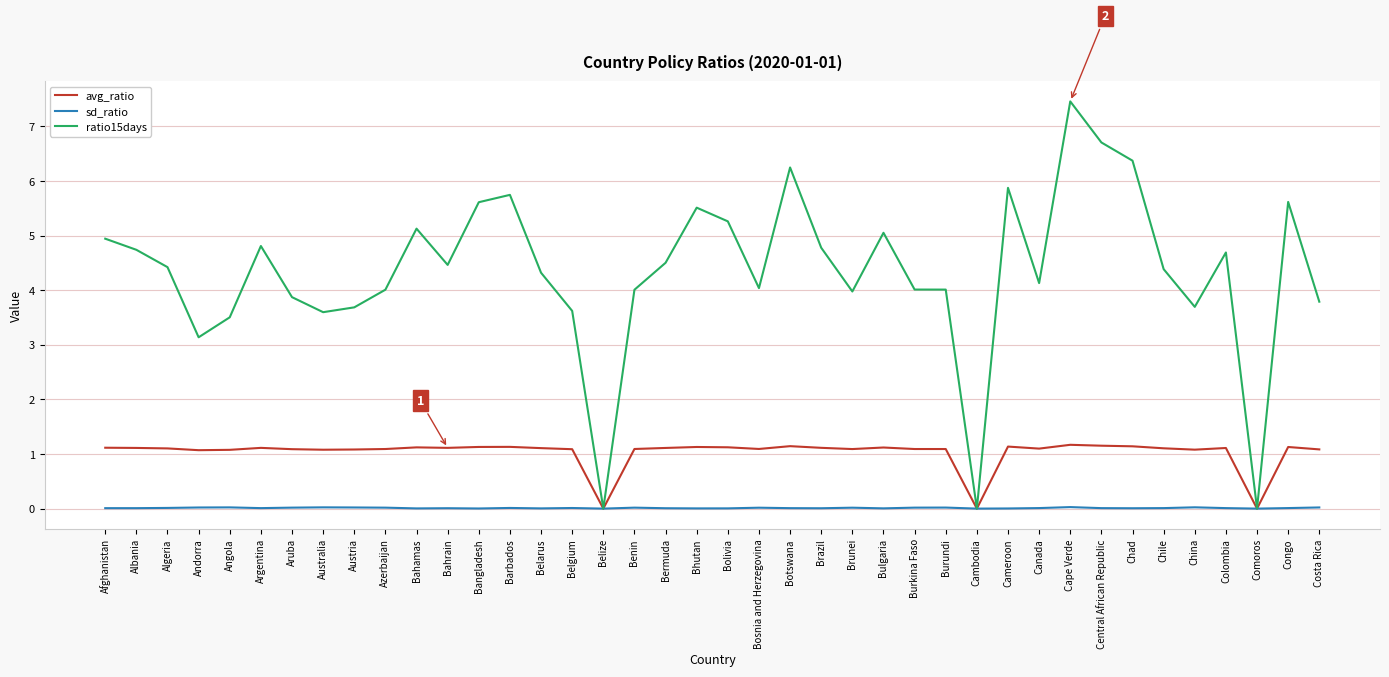

True or false: sd_ratio has a value of 0.0 at Burkina Faso.

True